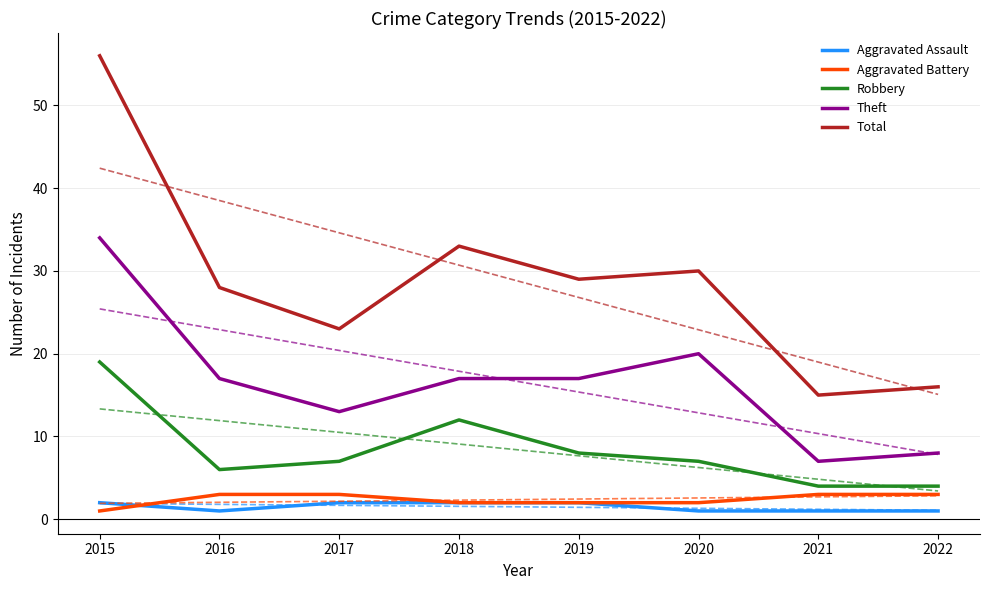

Count the number of data series in this chart.

5